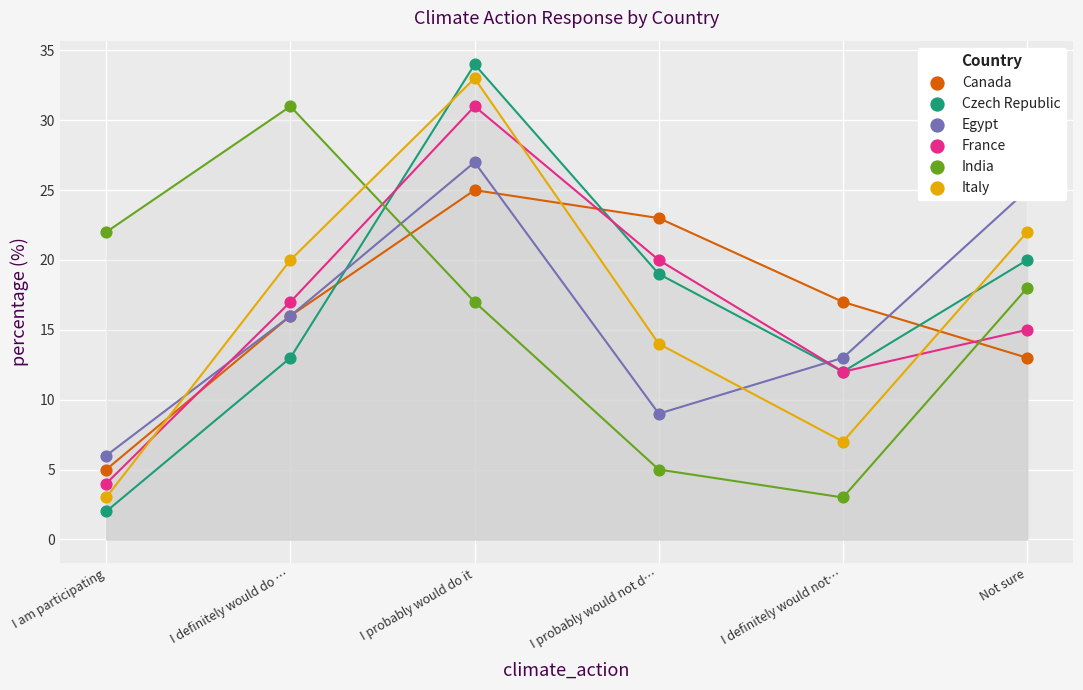

At how many categories does at least one series exceed 26?

2